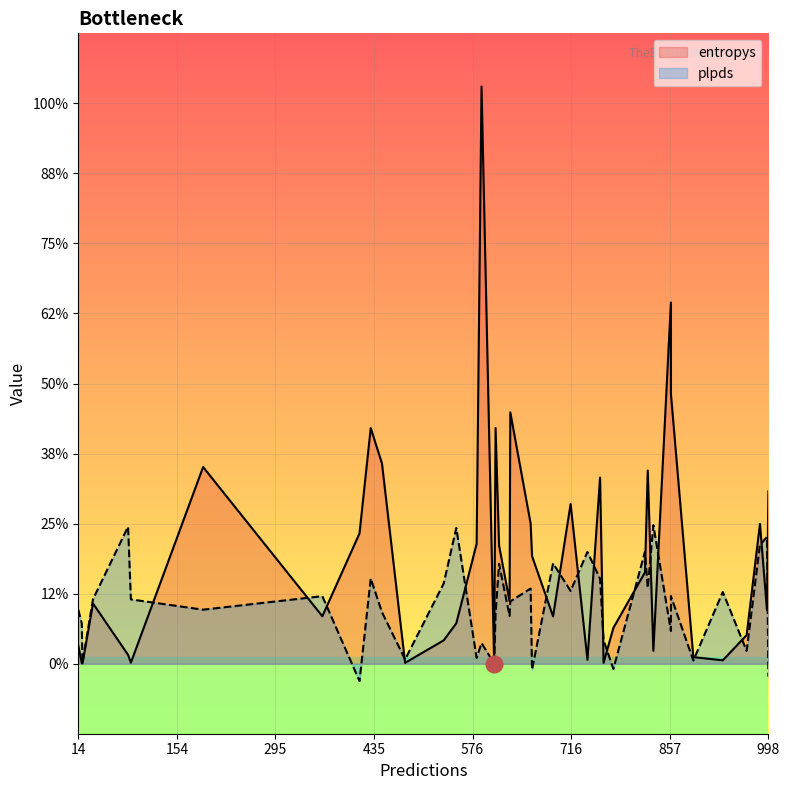

How many lines are shown in the chart?

2